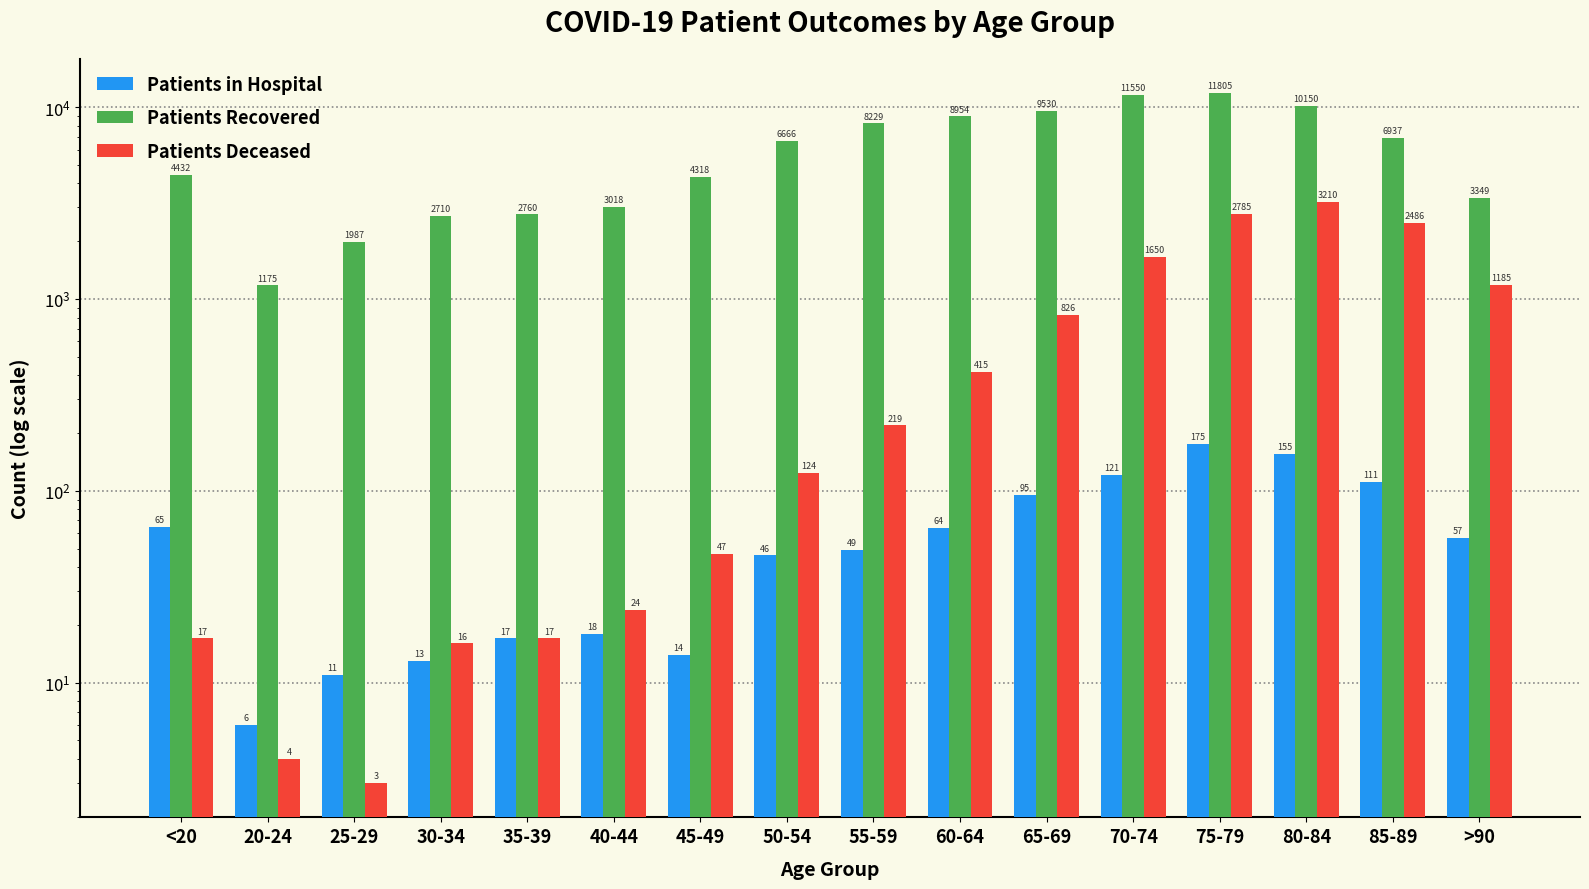

Which has a higher value, 30-34 or 20-24?

30-34